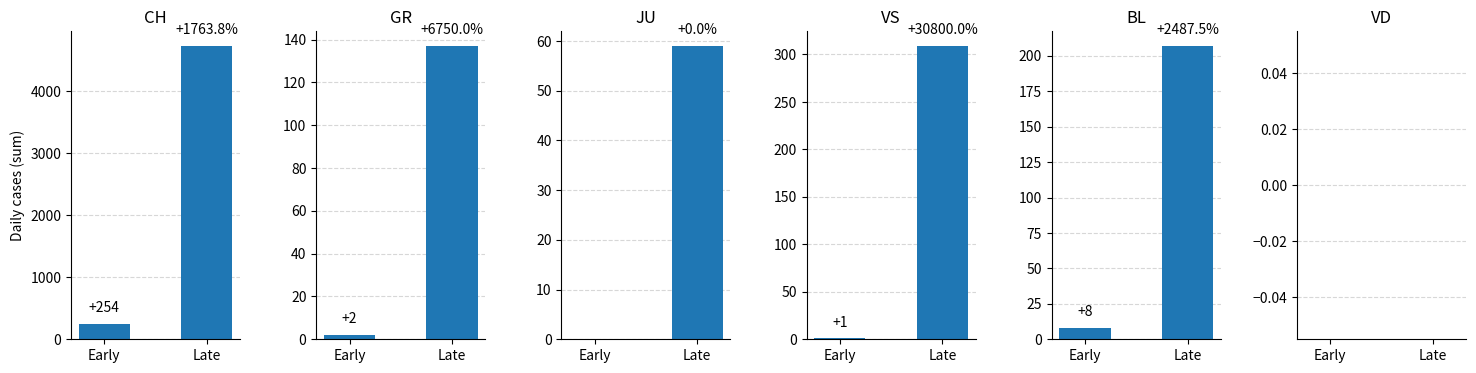

Rank the series at Early from highest to lowest value.

CH, BL, GR, VS, JU, VD